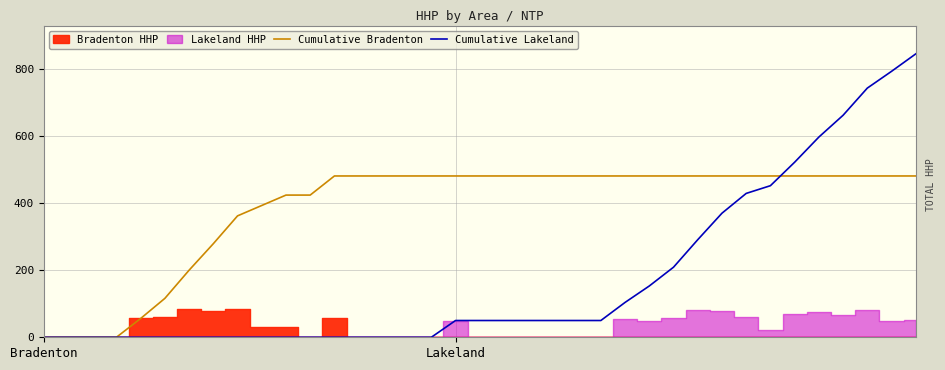

Where does the Cumulative Lakeland series first go above 50?

24